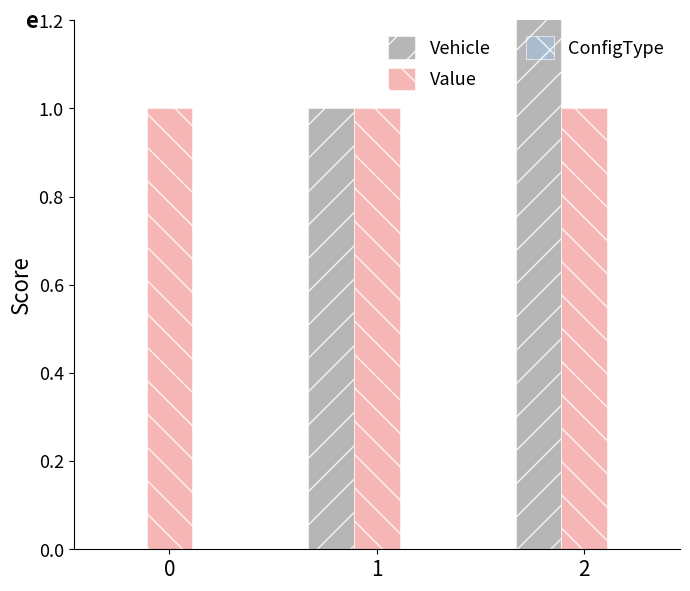

The Vehicle series shows 1 at 1. True or false?

True